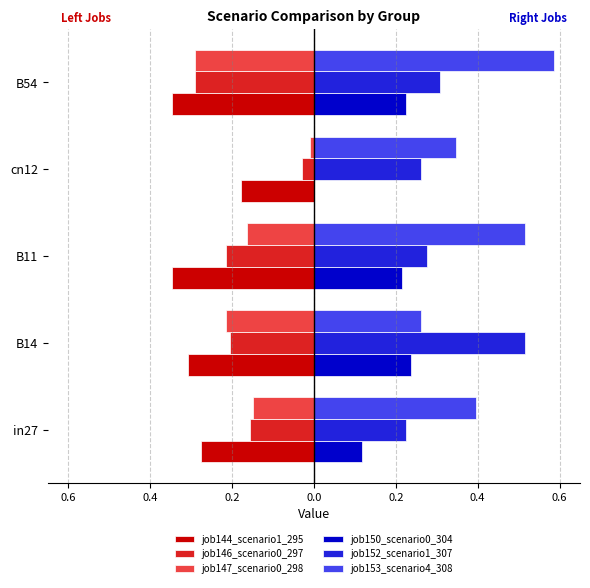

What are all the series names shown in the legend?

job144_scenario1_295, job146_scenario0_297, job147_scenario0_298, job150_scenario0_304, job152_scenario1_307, job153_scenario4_308